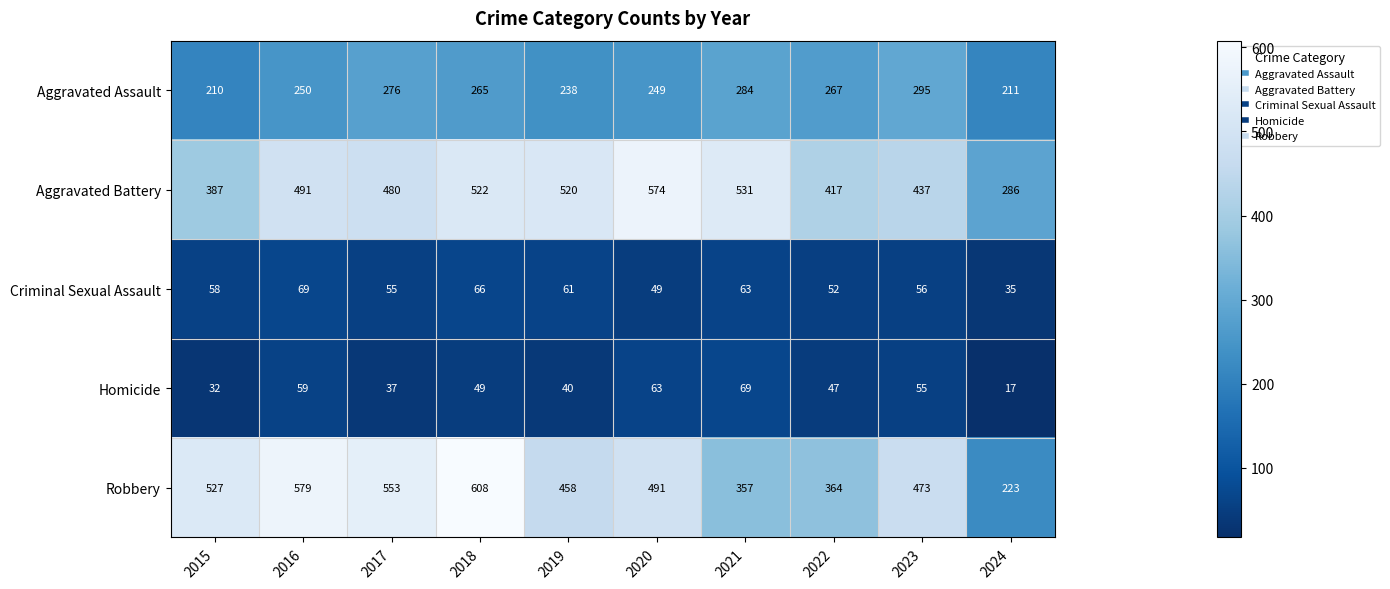

Is the value of Criminal Sexual Assault at 2018 greater than the value of Aggravated Assault at 2021?

No